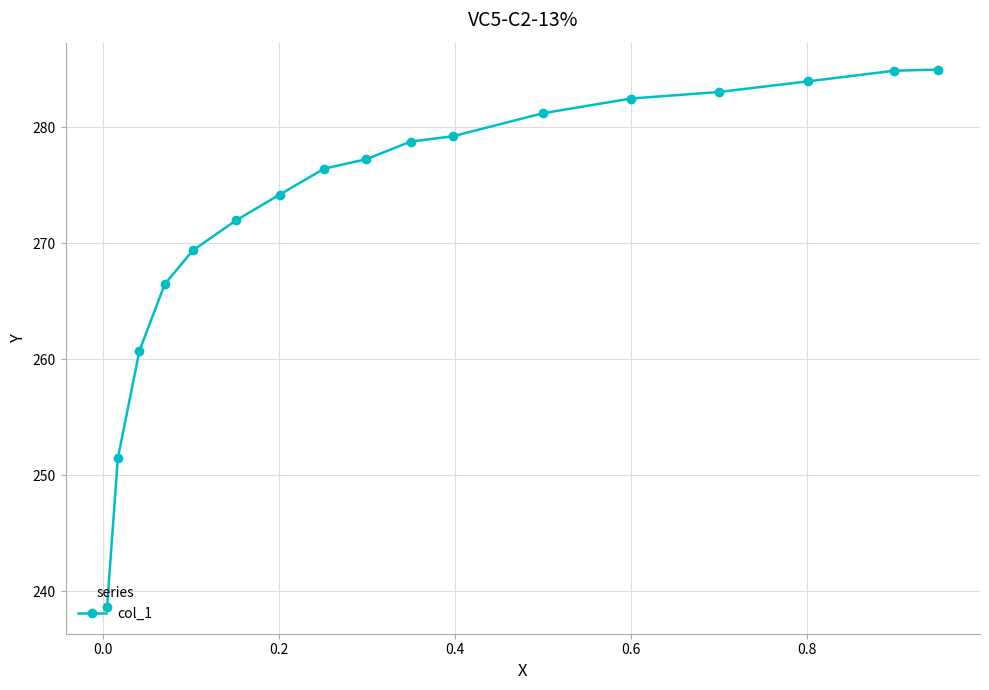

What is the difference between the maximum and minimum values?

46.3